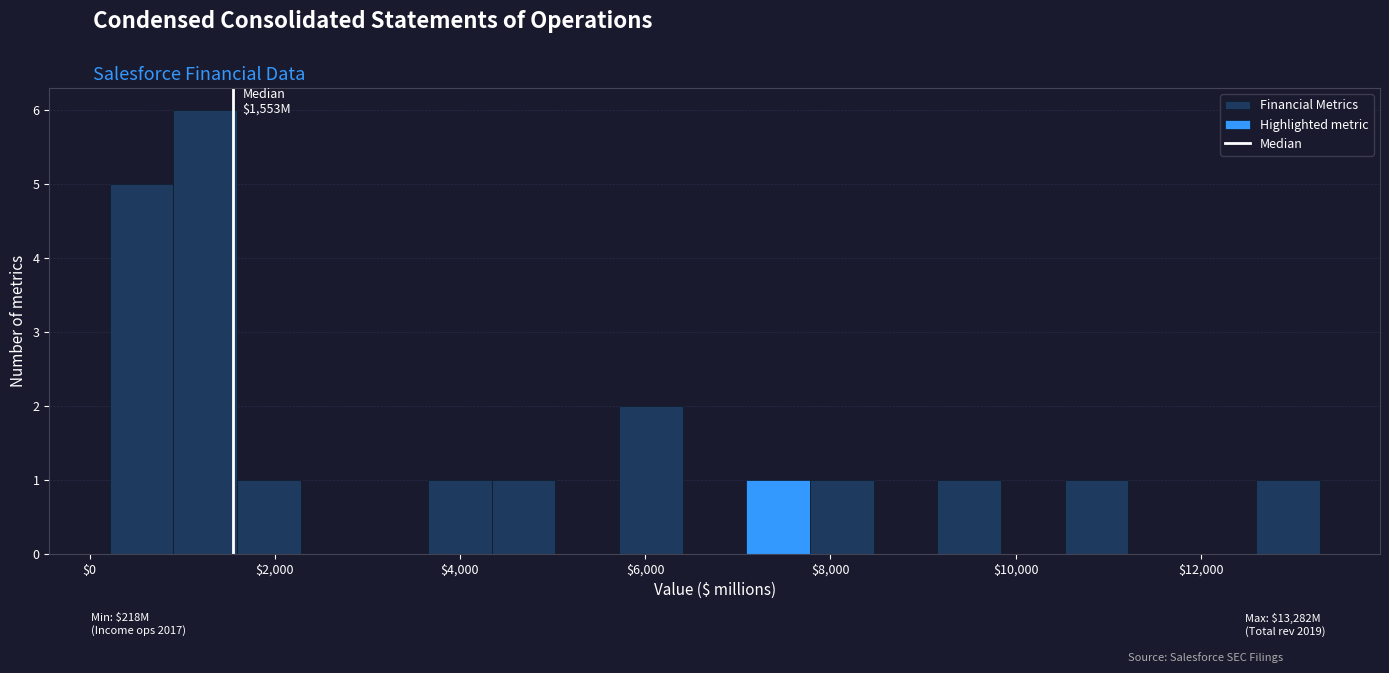

Read against the x-axis, roughly where is the centre of the tallest bar?

1200